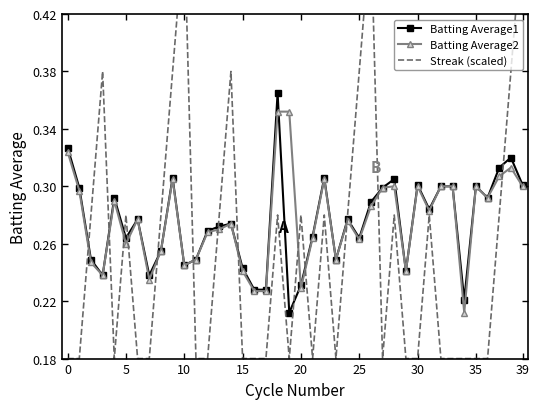

The Batting Average1 series shows 0.3 at 39. True or false?

True